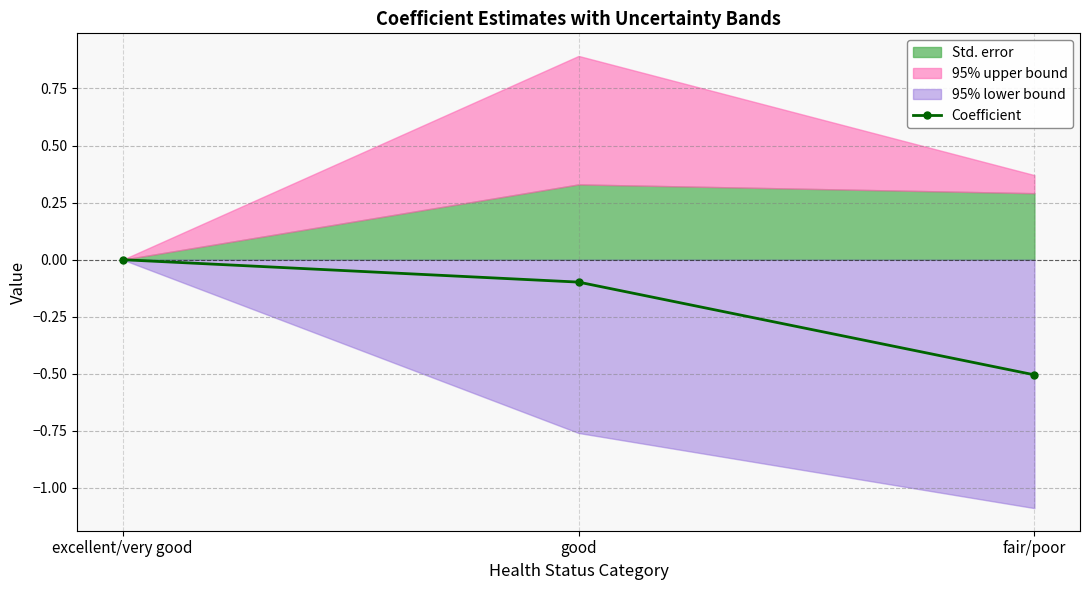

True or false: the data shows -0.1 at good.

True